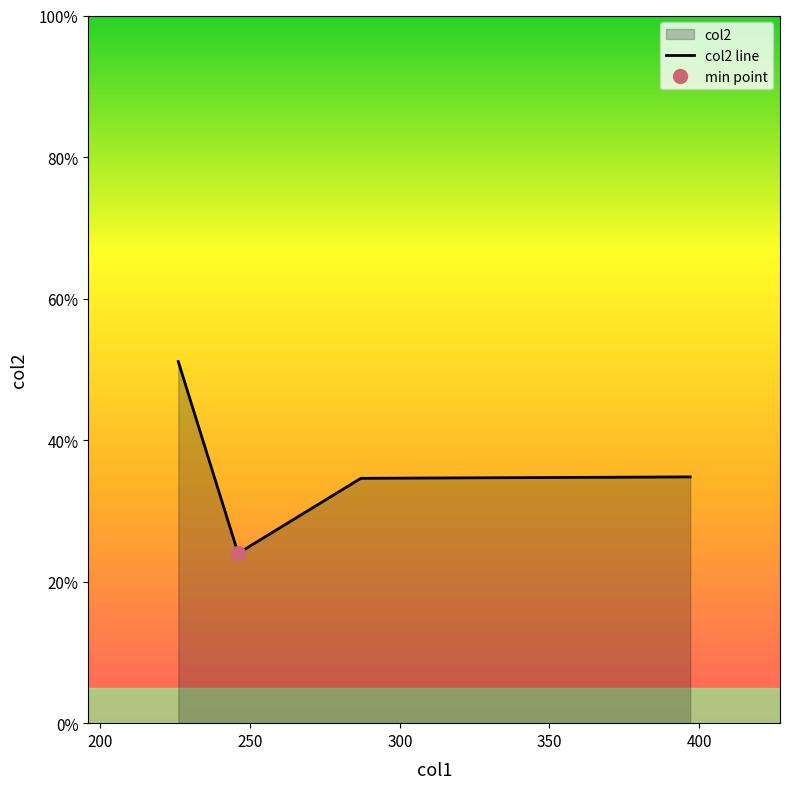

How many lines are shown in the chart?

1